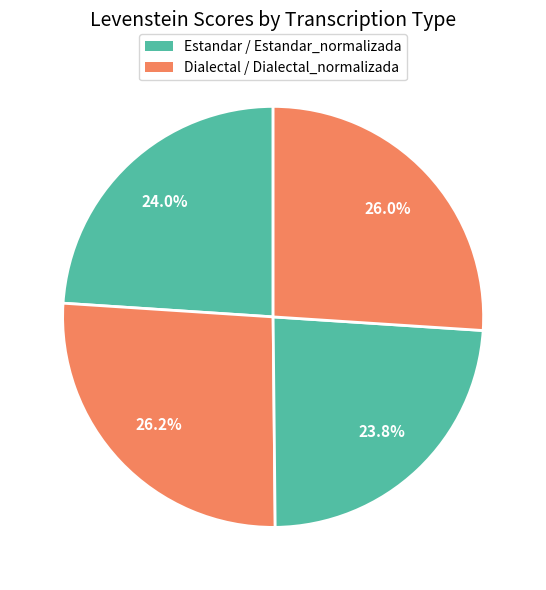

How many segments does this pie chart have?

4